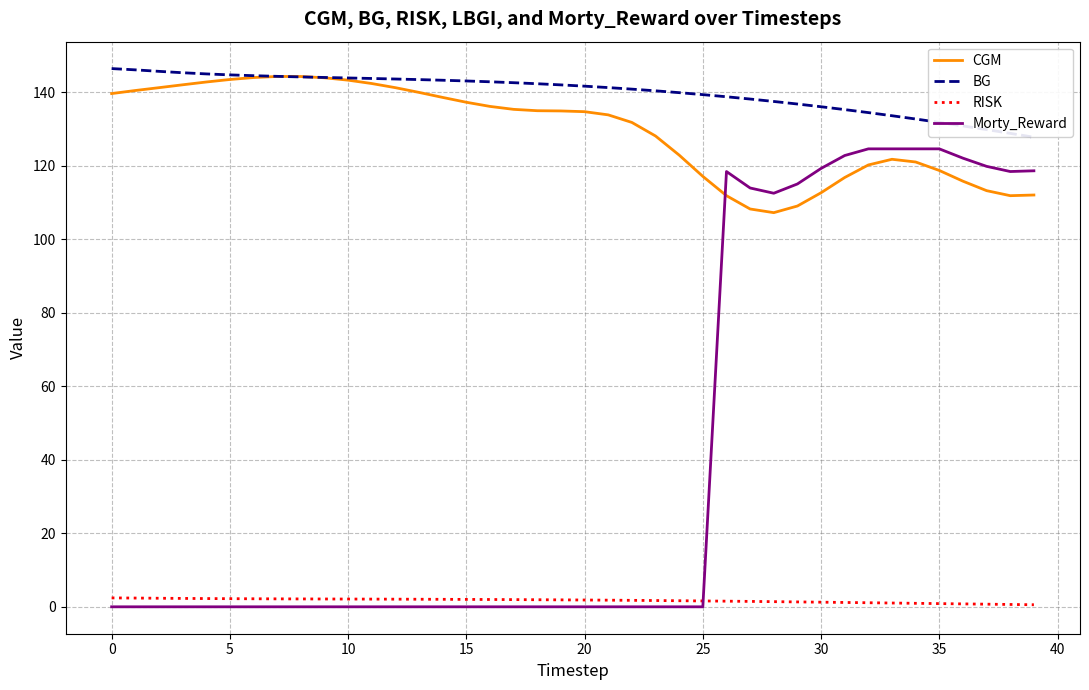

What is the minimum value for CGM?

107.3